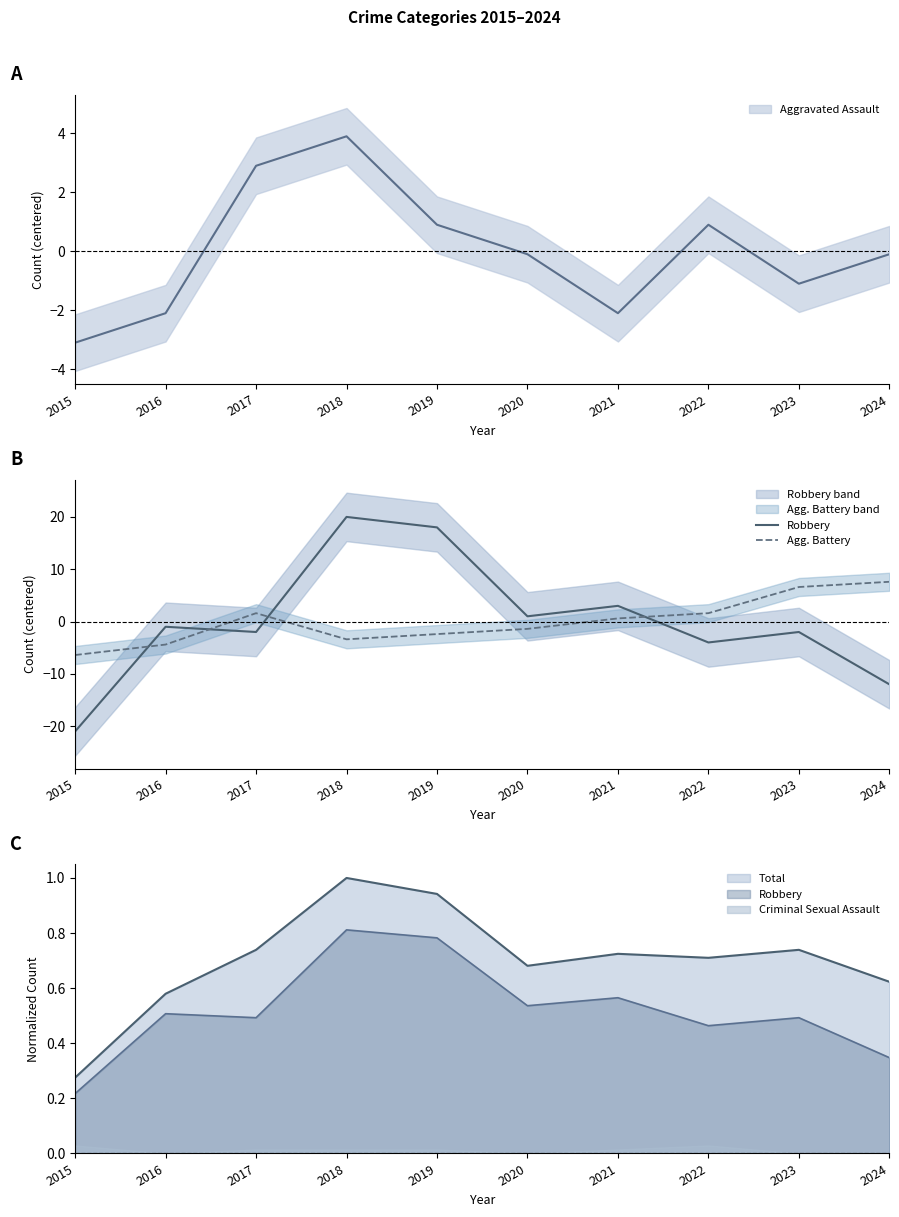

What is the value of the Robbery point at the 9th from the left?

-2.0